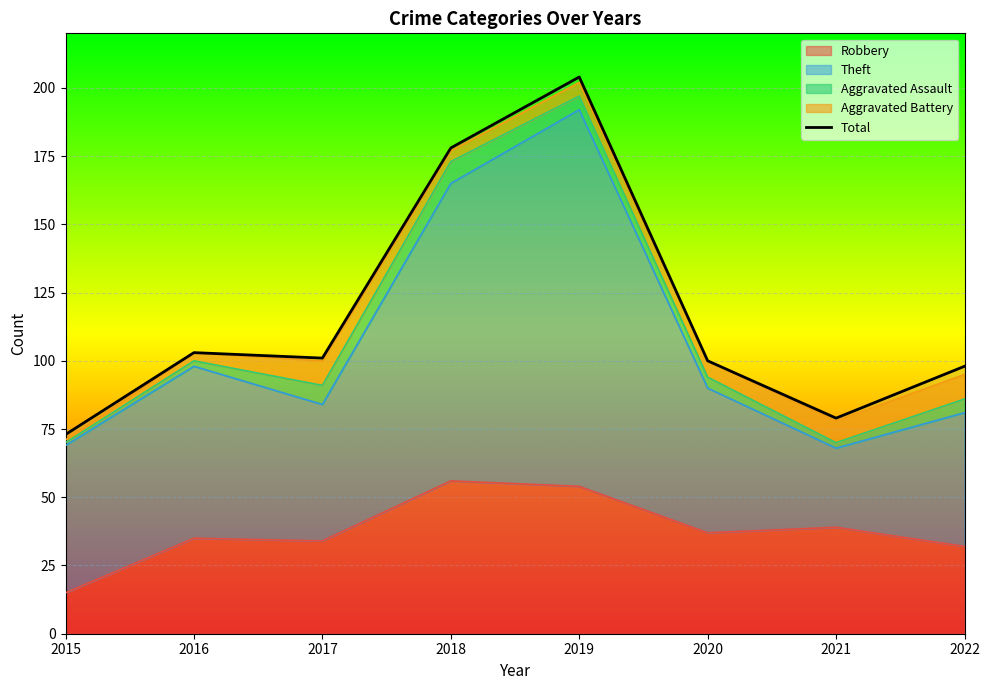

What is the value of the 3rd point from the left?

101